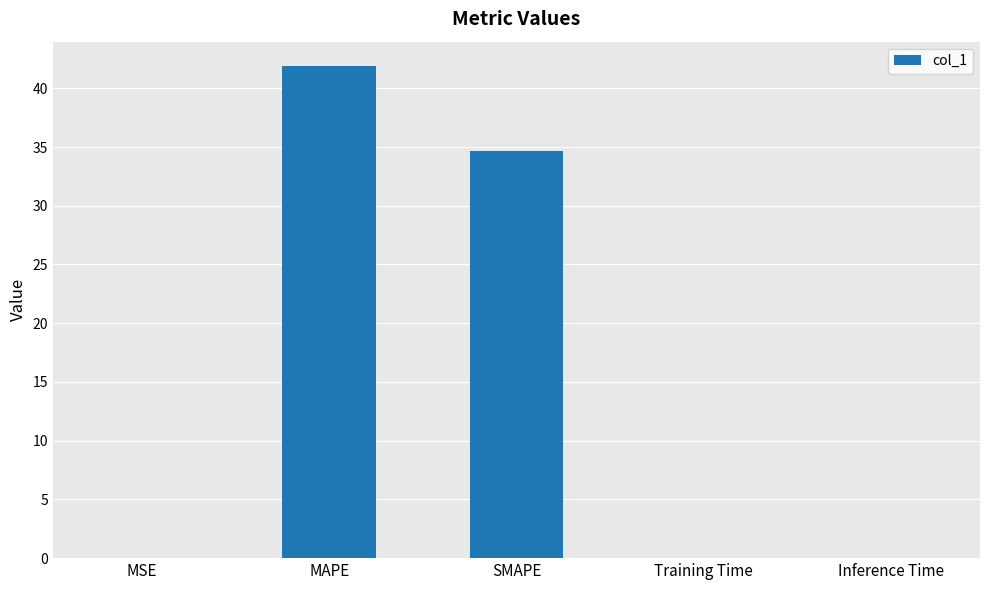

What is the sum of all values?

76.5